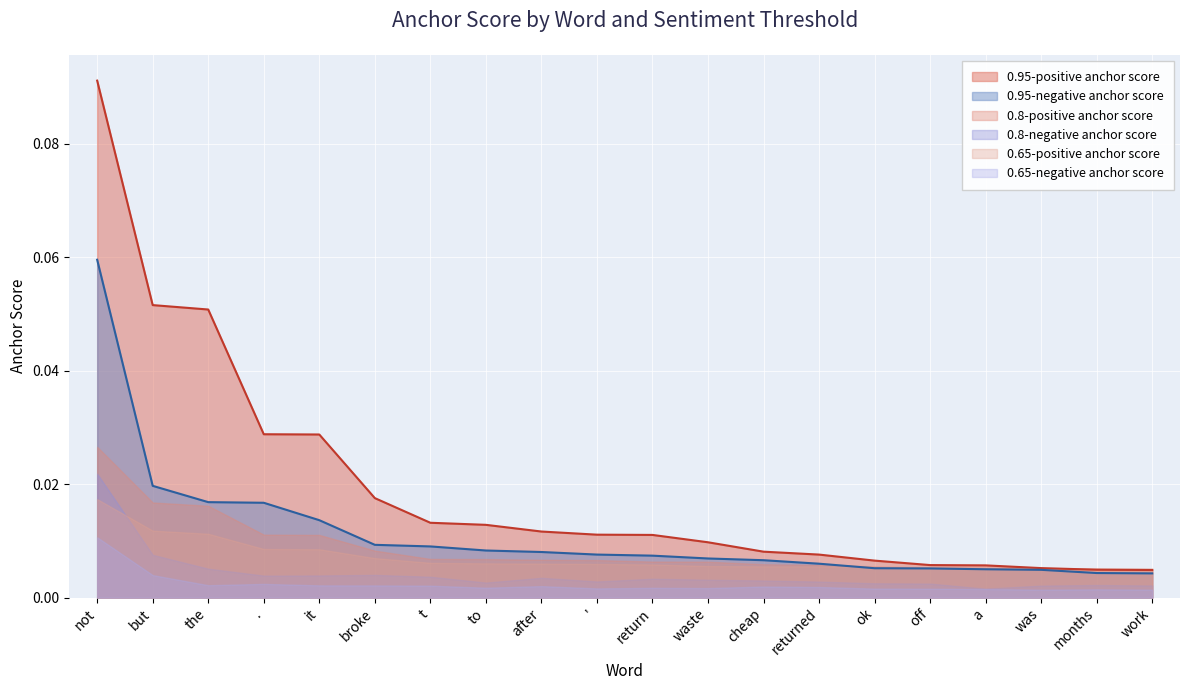

Does the chart display data point markers on the line(s)?

No